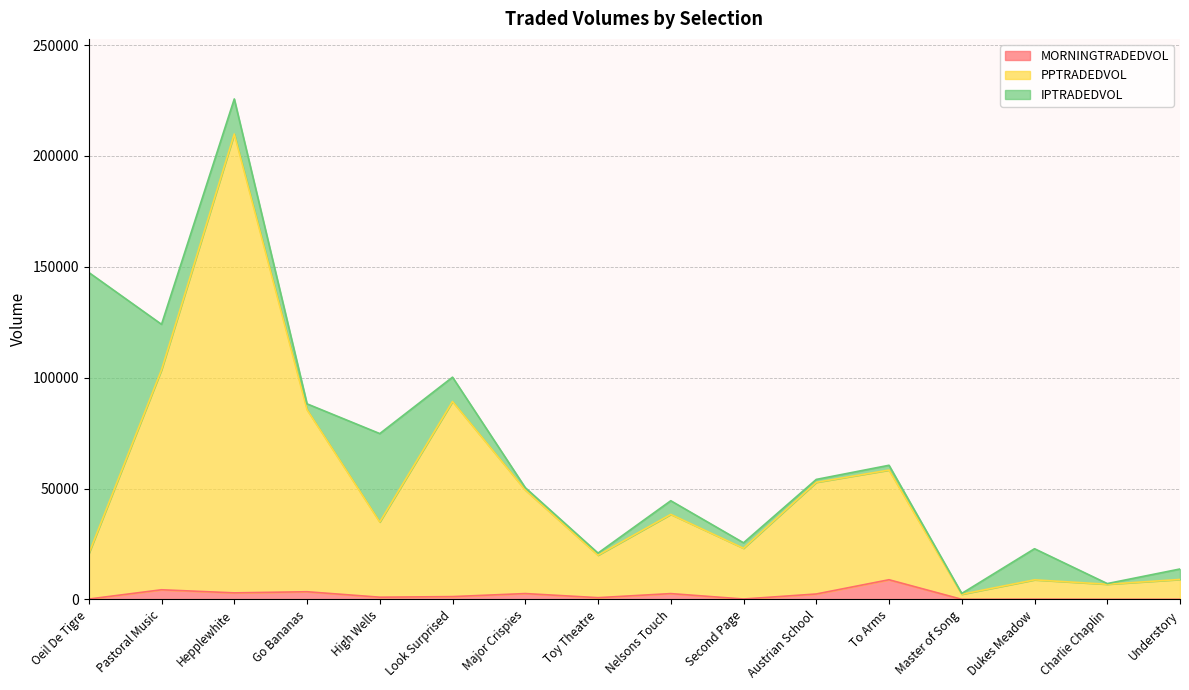

What position from the left is Austrian School?

11